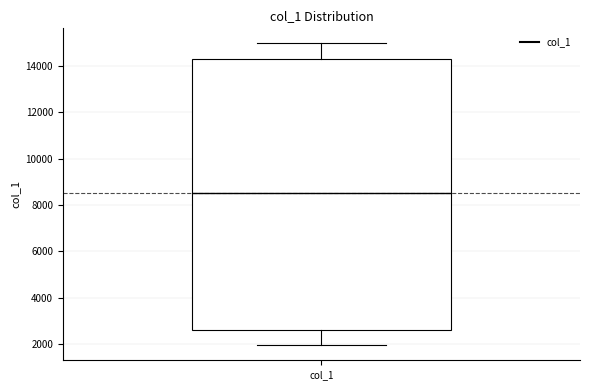

Where is the lower edge of the box for col_1 on the y-axis? The values are not printed on the chart, so give them approximately, as read against the axis.

2600